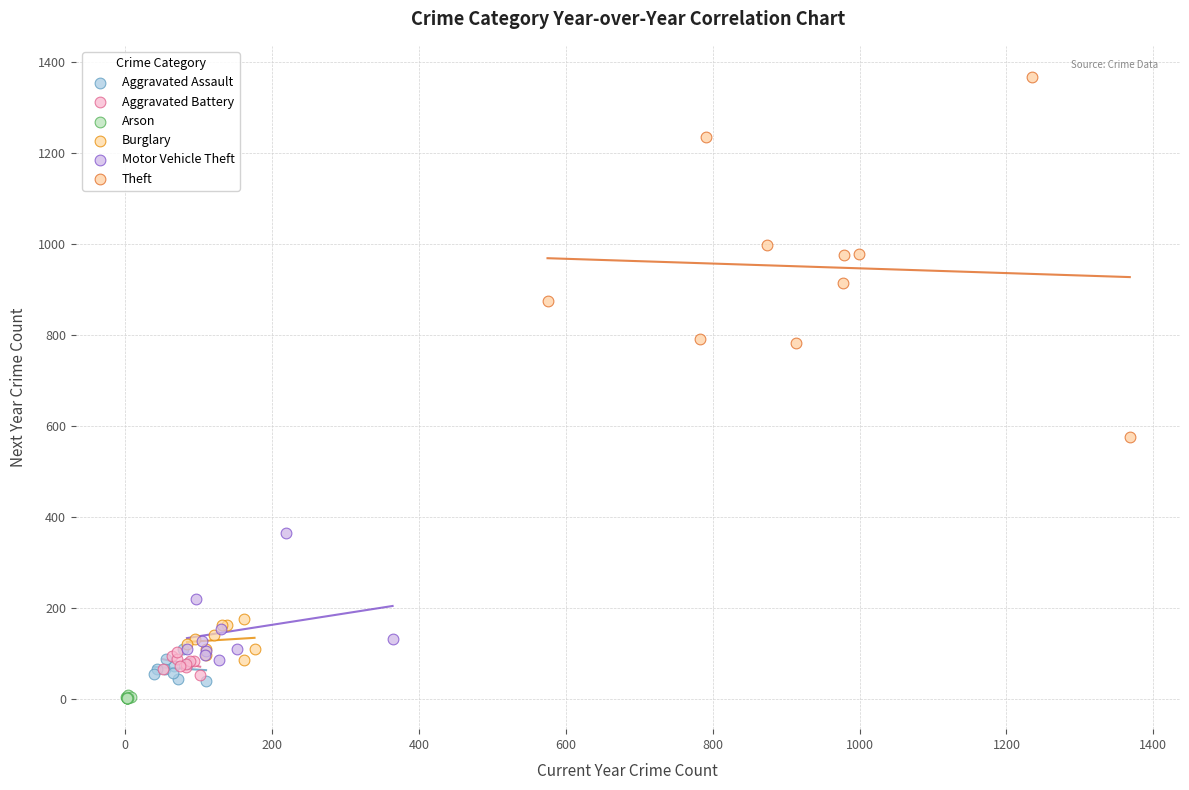

Which series contains the lowest Y value?

Arson